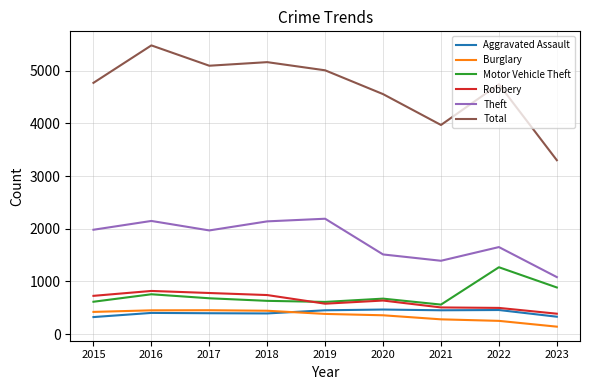

The Theft series shows 3525 at 2018. True or false?

False